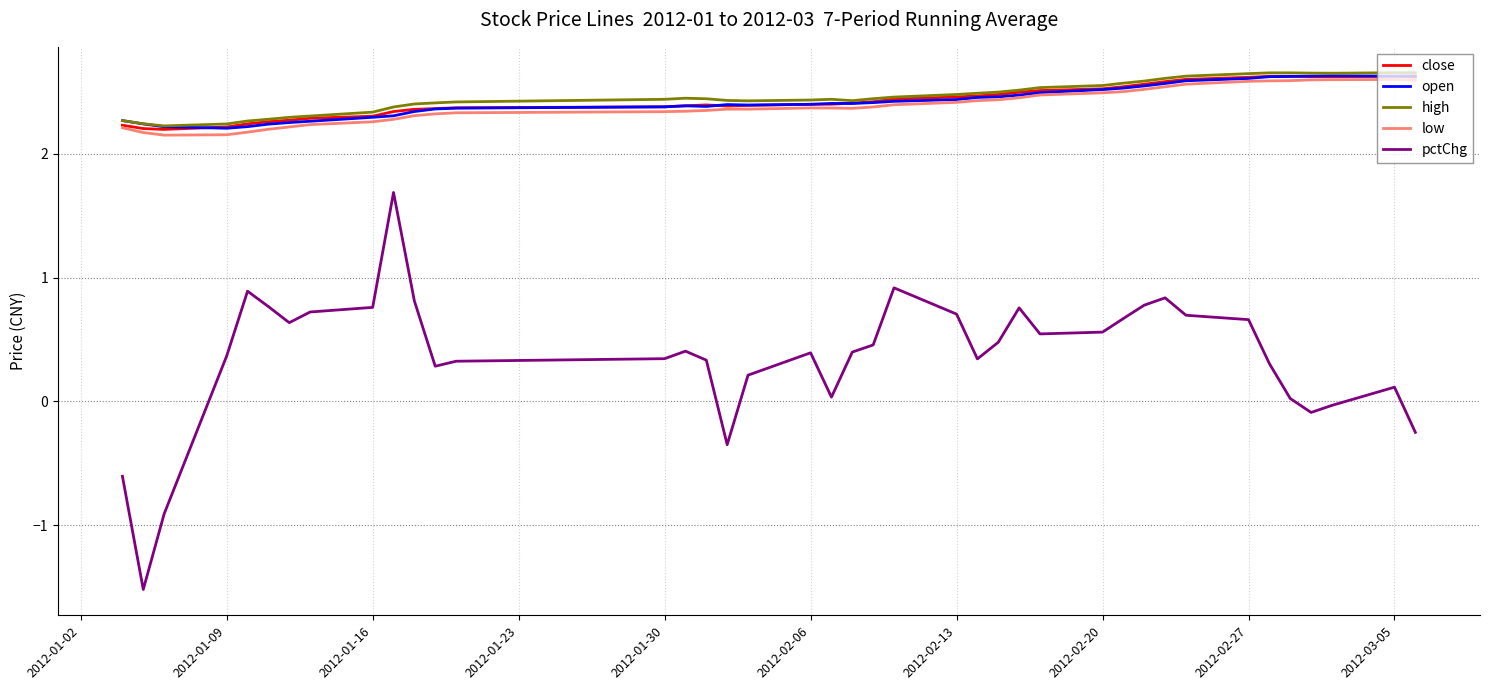

What is the smallest value displayed?

-1.5